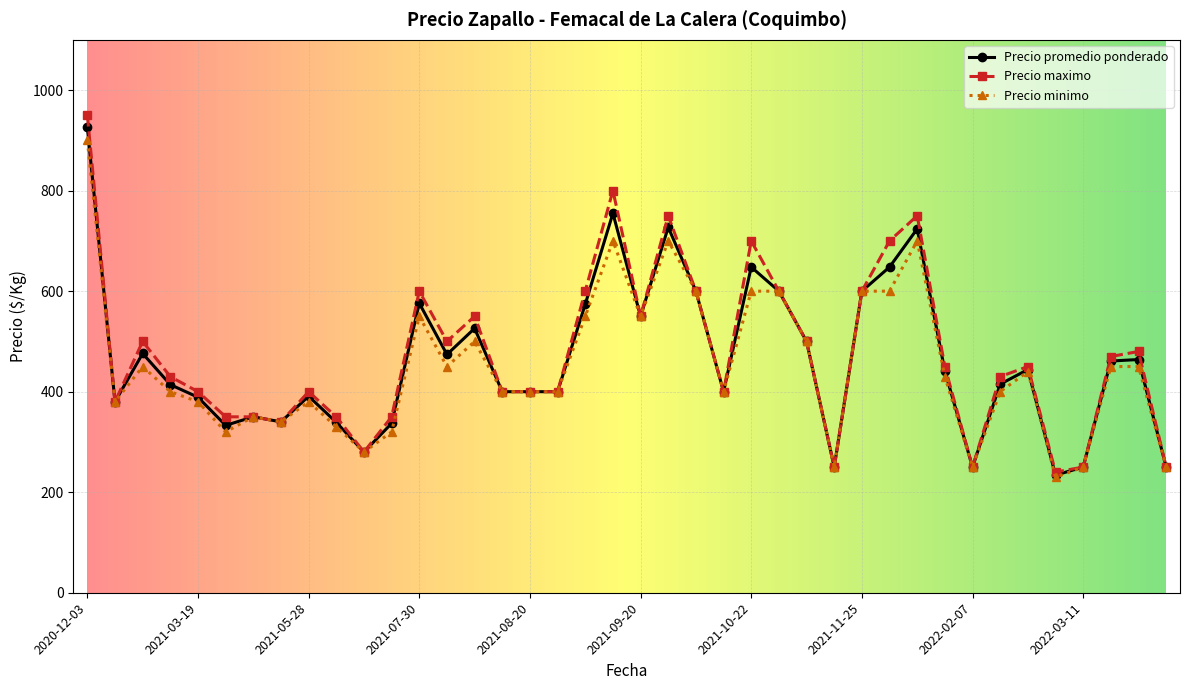

What is the minimum value for Precio promedio ponderado?

234